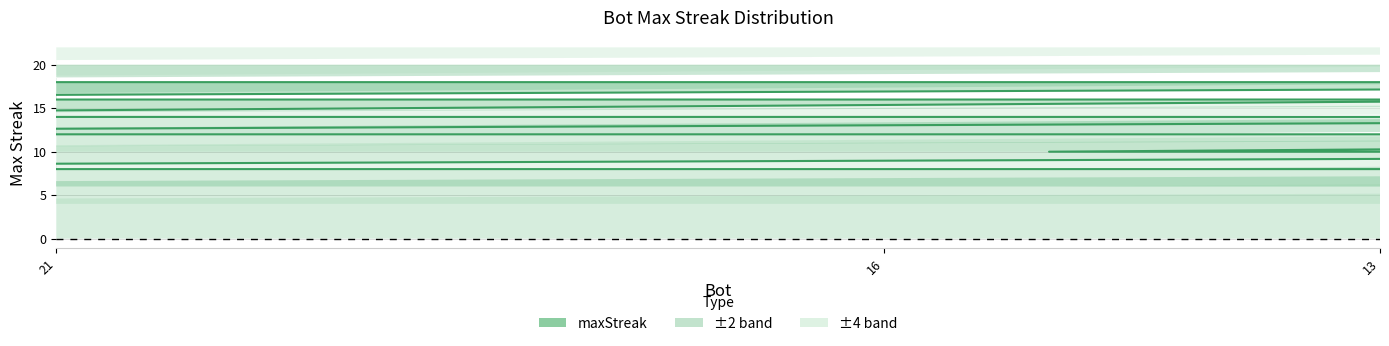

Reading left to right, transcribe all the data shown in this chart.

18	18	18	16	16	16	16	14	14	14	14	12	12	12	12	12	10	10	10	10	10	8	8	8	8	8	8	8	8	8	8